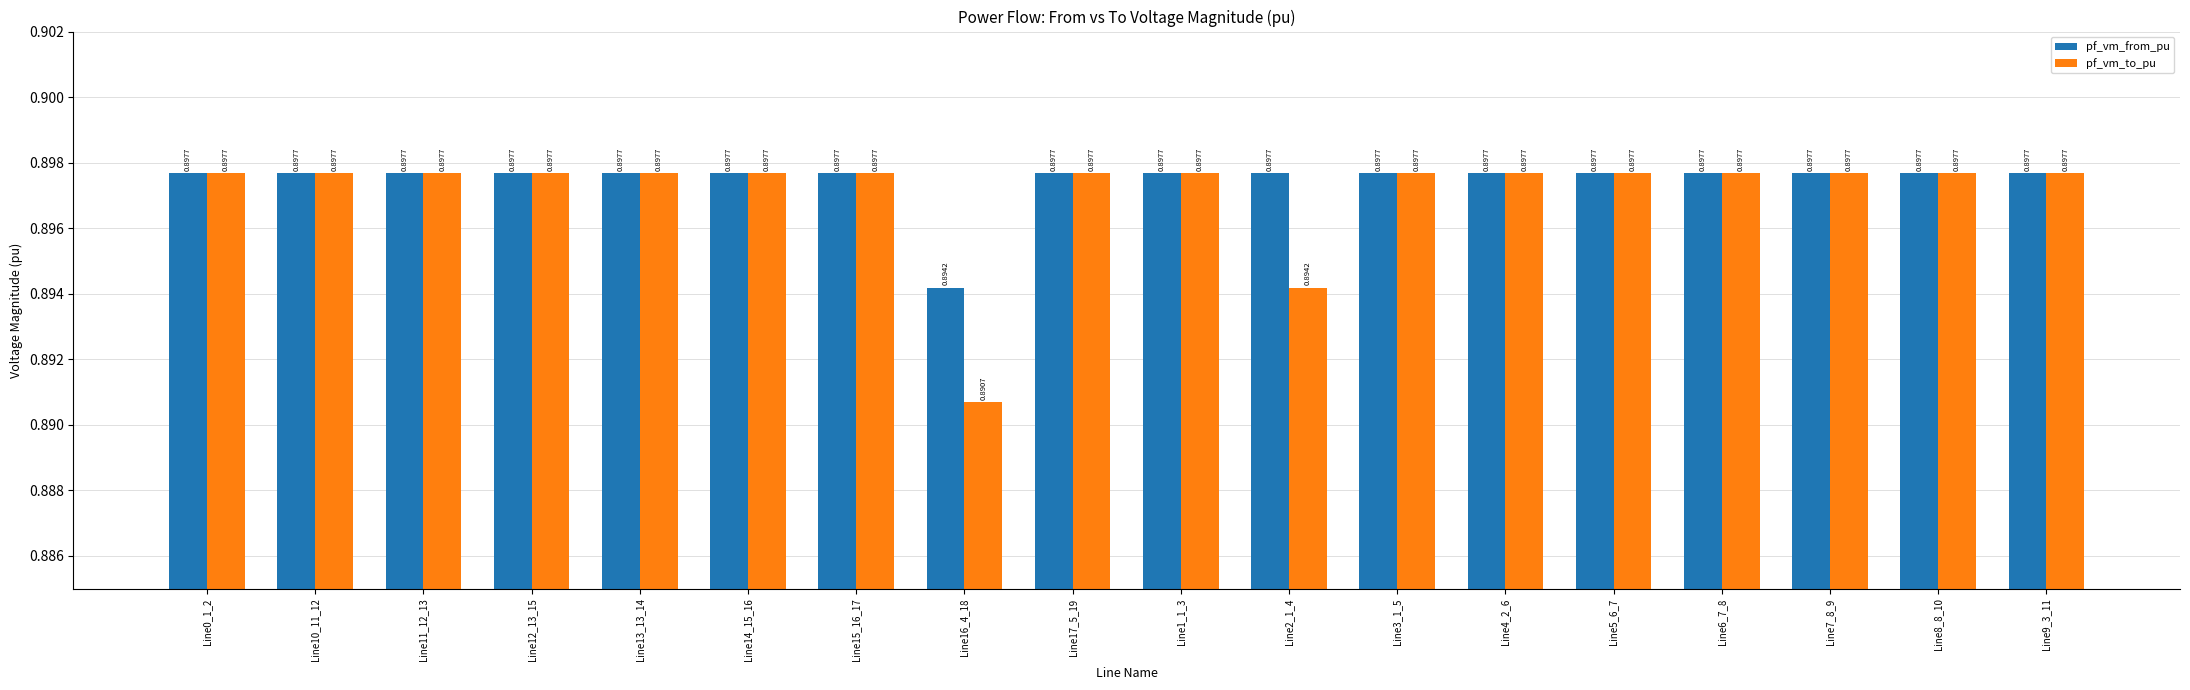

What are all the series names shown in the legend?

pf_vm_from_pu, pf_vm_to_pu